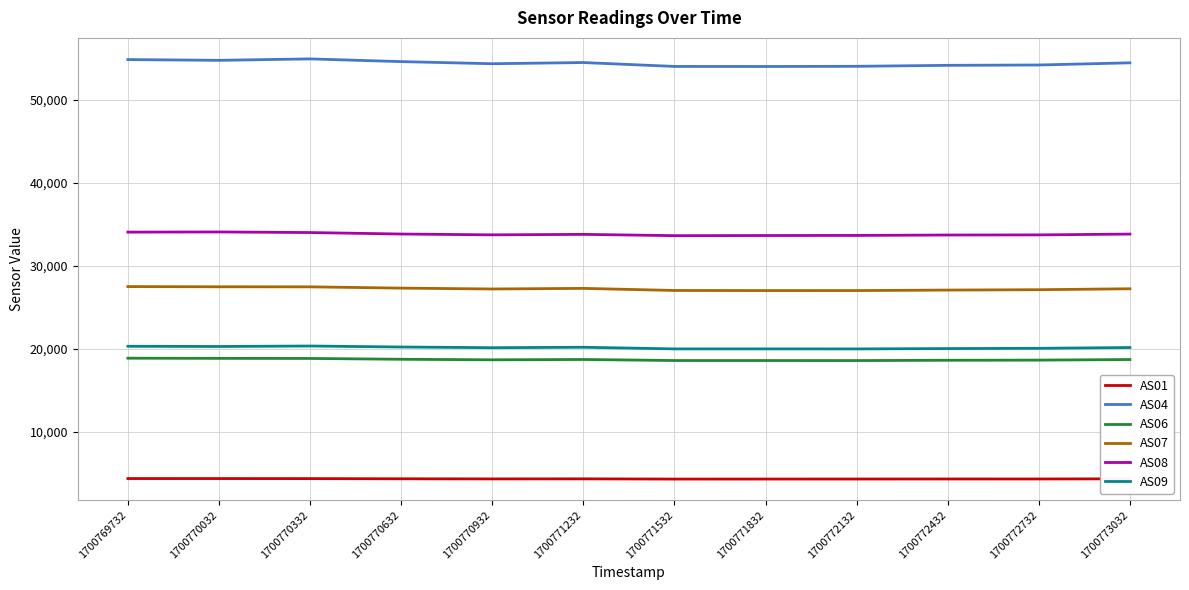

Is it true that AS04 equals 54042 at 1700771532?

True